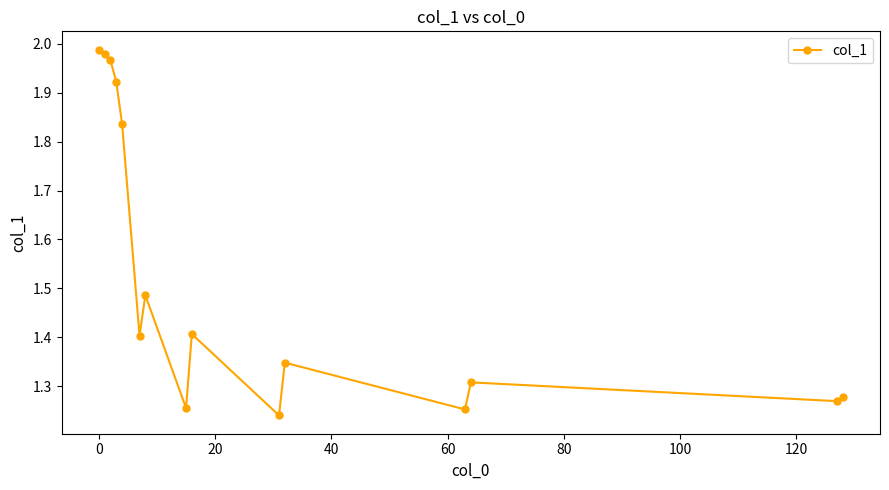

How many points are higher than both their immediate neighbors (excluding endpoints)?

4